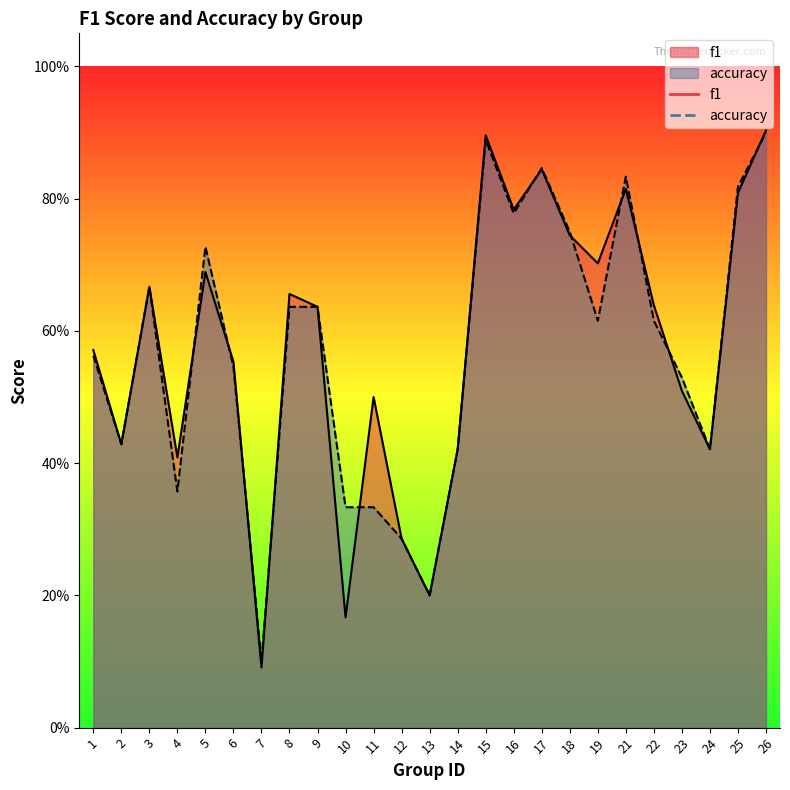

What is the sum of all accuracy values?

14.2